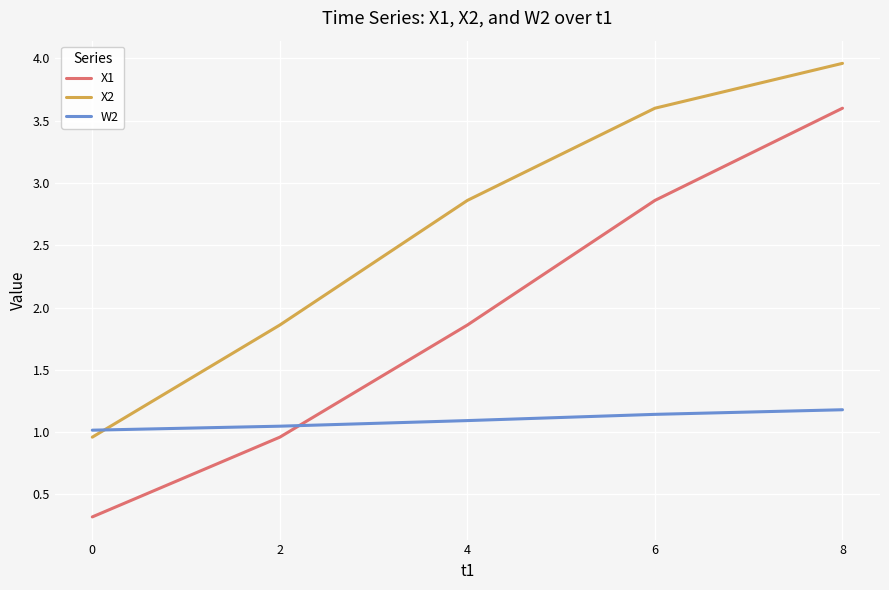

What is the spread (max minus min) of values at 4?

1.8